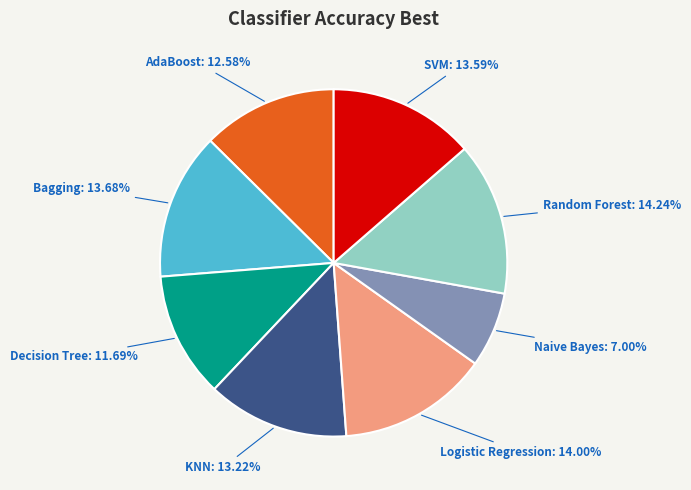

How many slices are in this pie chart?

8